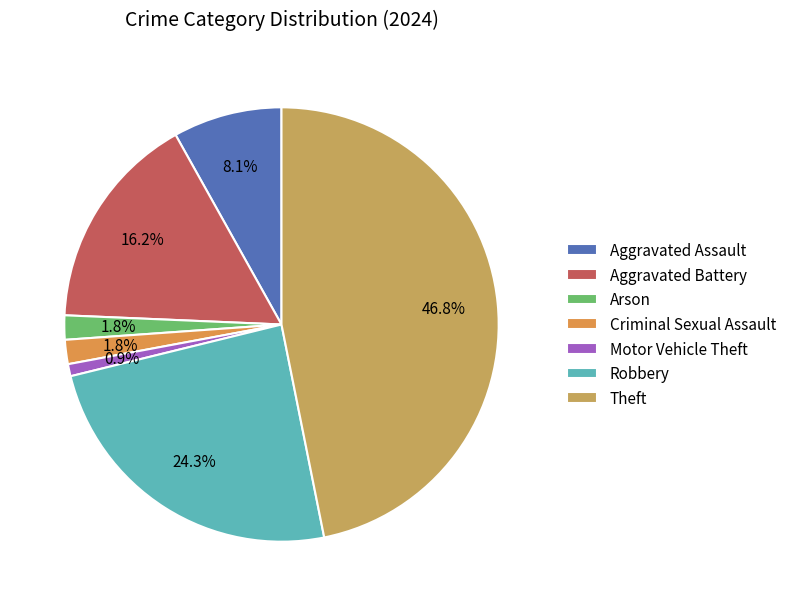

To the nearest percent, what portion does Motor Vehicle Theft represent?

1%